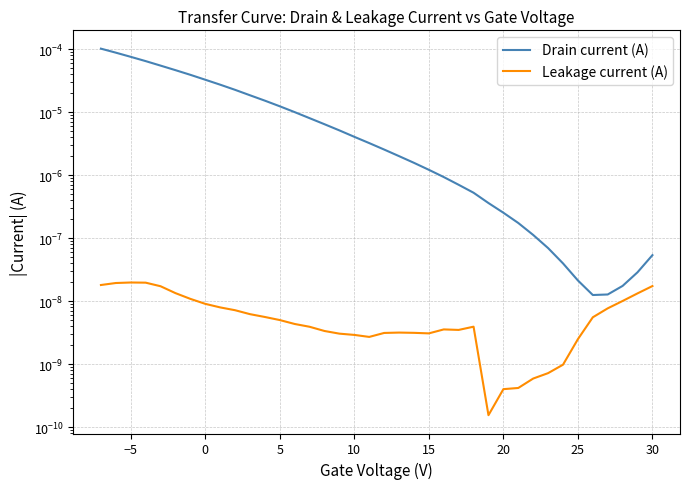

True or false: Leakage current (A) and Drain current (A) cross at least once.

False